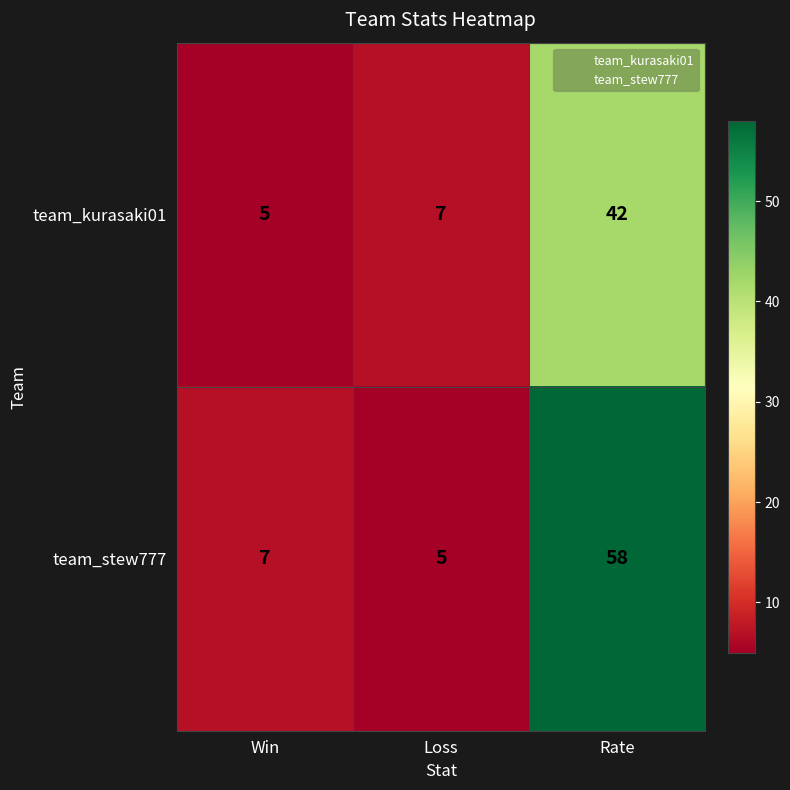

What is the difference between the maximum and minimum values in the team_stew777 series?

53